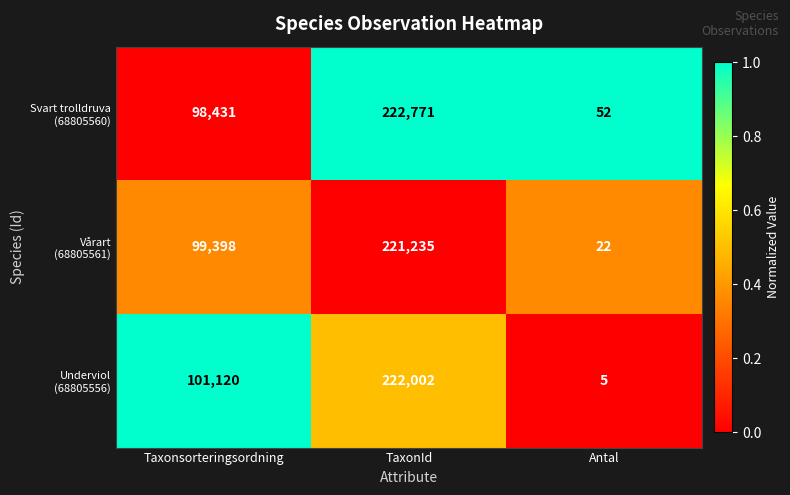

Count the number of categories in the chart.

3